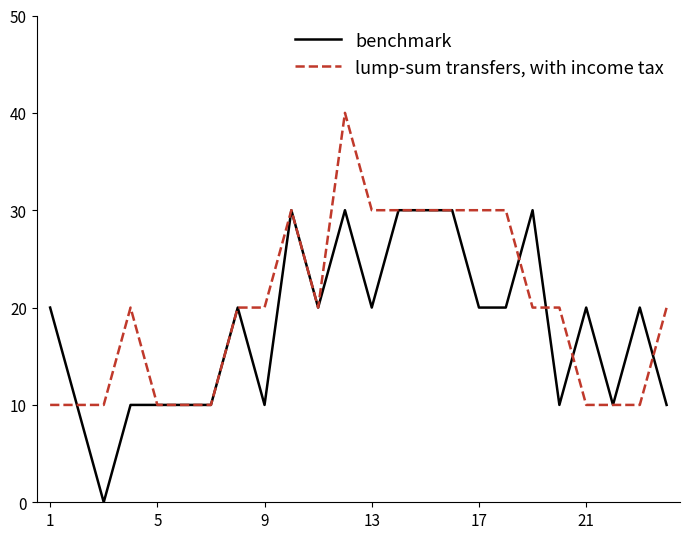

True or false: benchmark and lump-sum transfers, with income tax cross at least once.

True